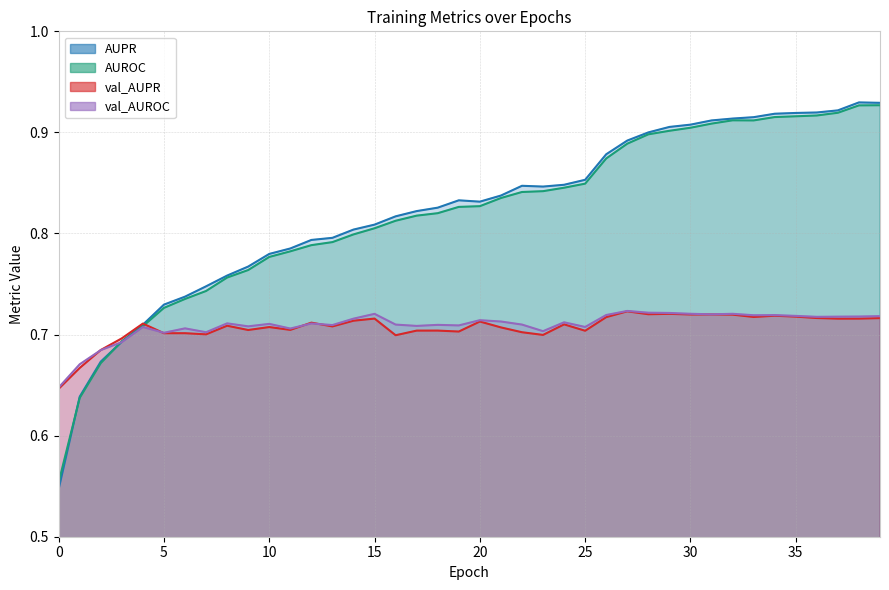

What is the total value across all series at 36?

3.3